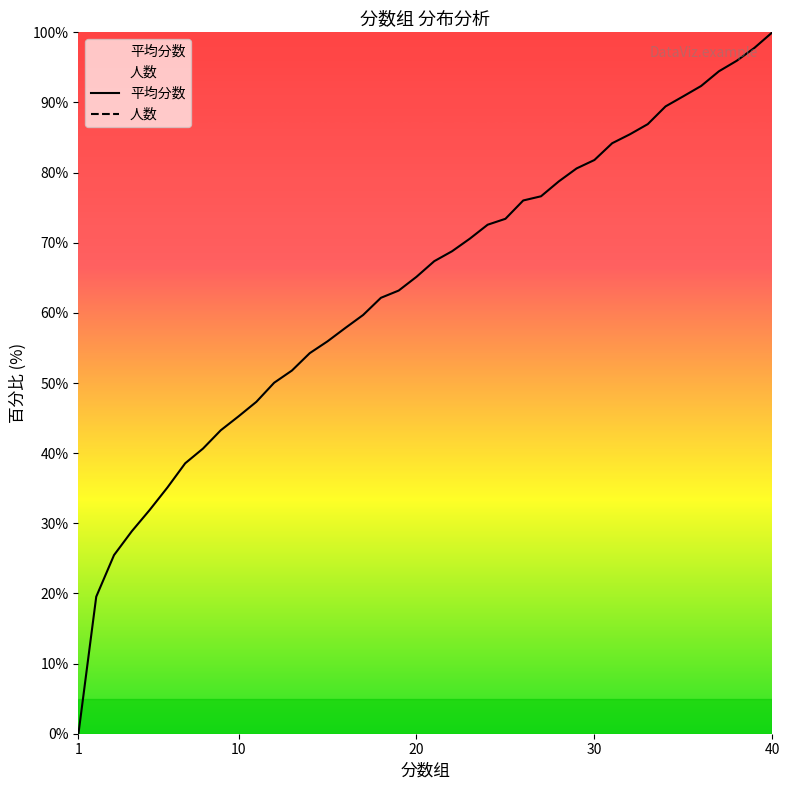

What is the maximum value for 平均分数?

100.0